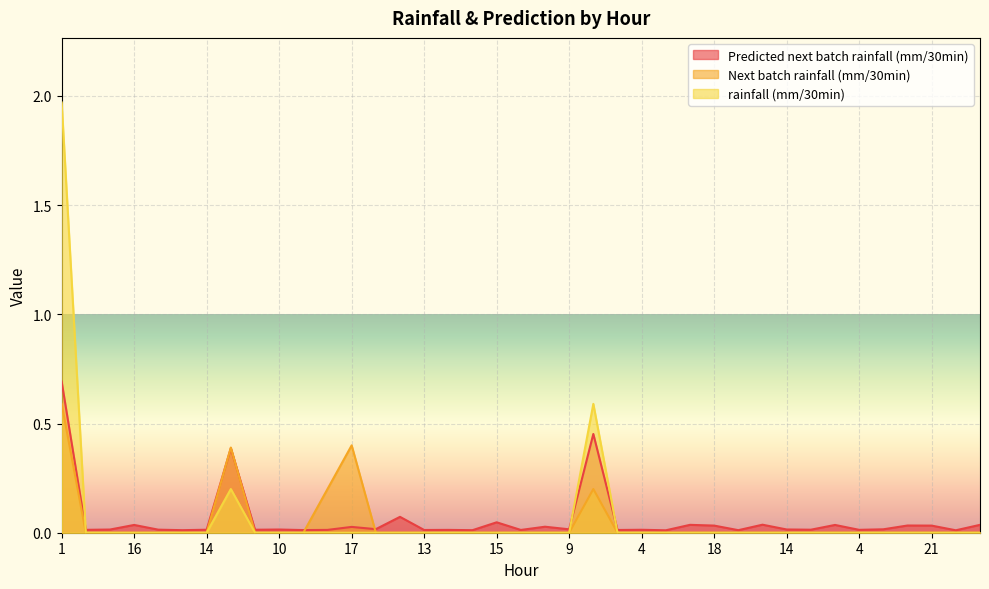

Which series ends up on top after the final intersection of Predicted next batch rainfall (mm/30min) and rainfall (mm/30min)?

Predicted next batch rainfall (mm/30min)